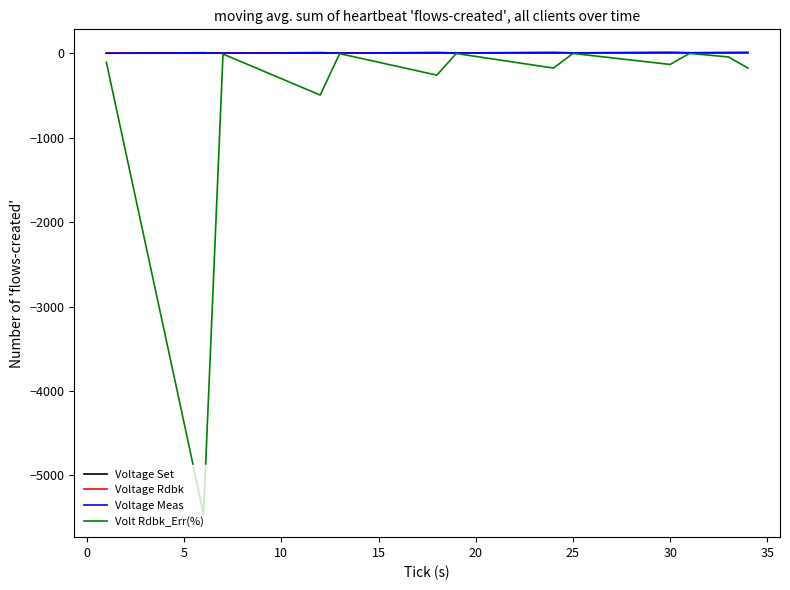

What is the minimum value shown in the chart?

-5457.2